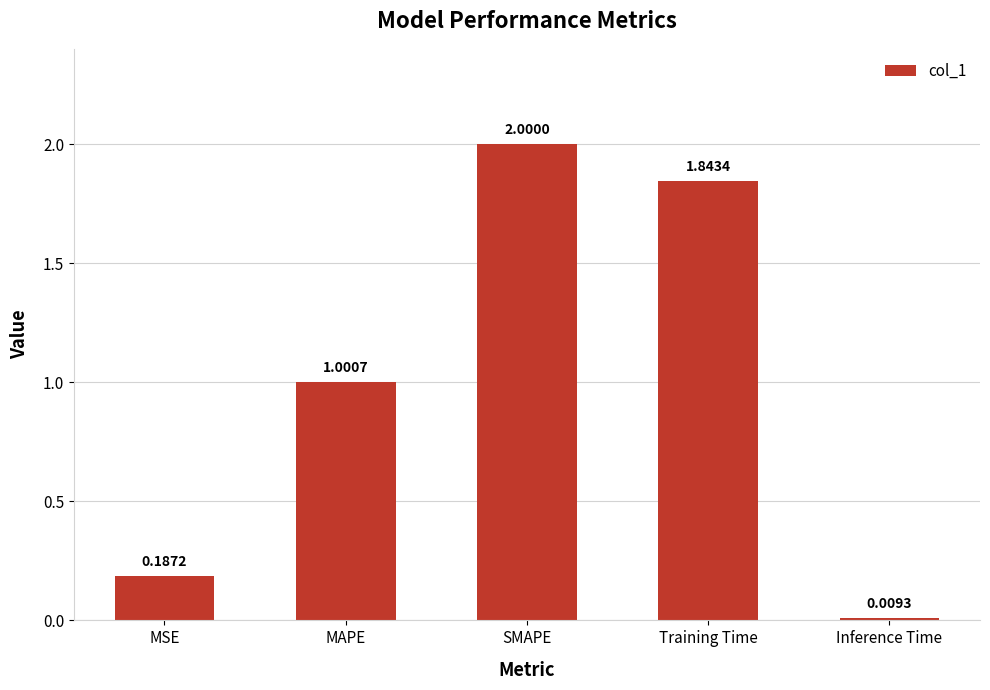

How many bars are there in total?

5